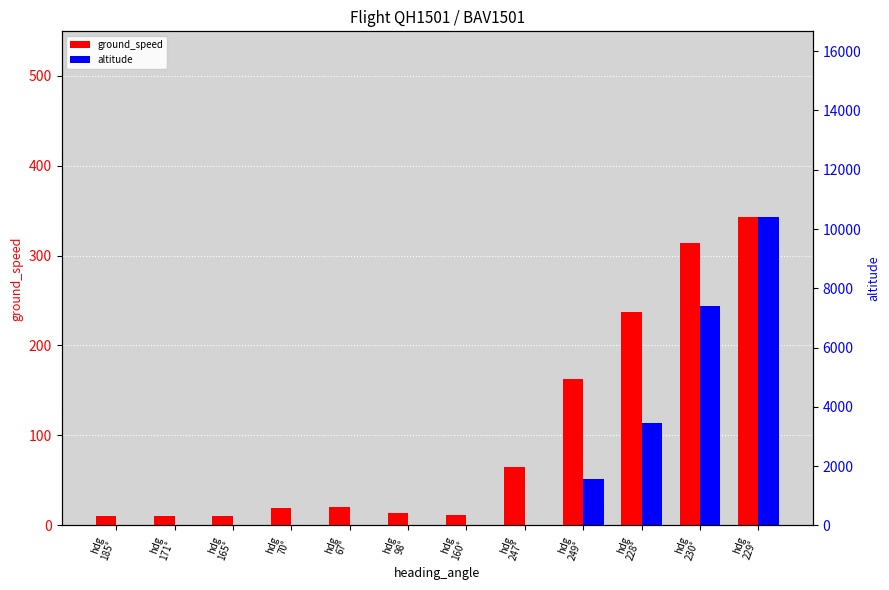

Which series has the largest total across all categories?

altitude